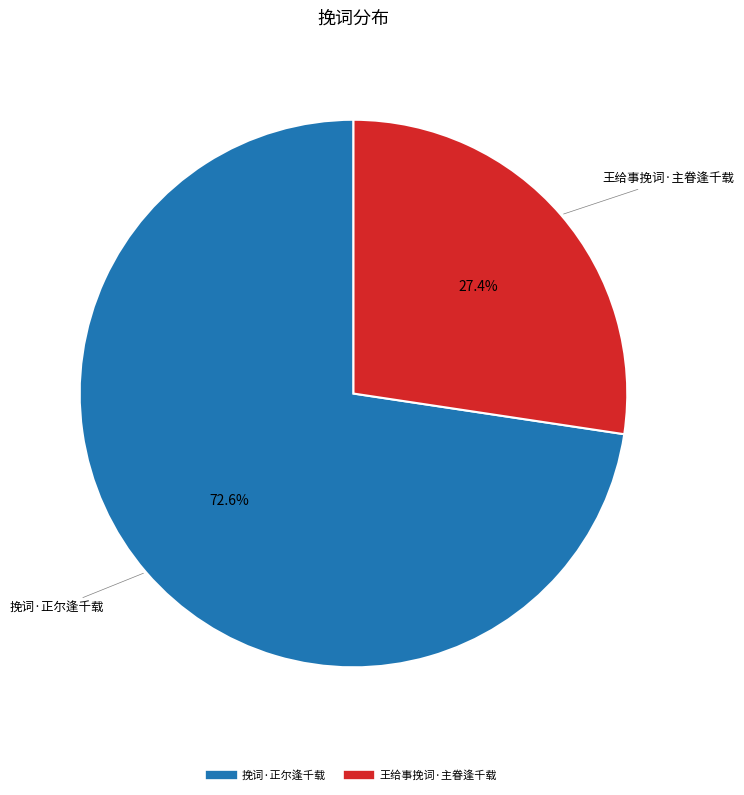

To the nearest percent, what is the difference between the largest and smallest slice percentages?

45%